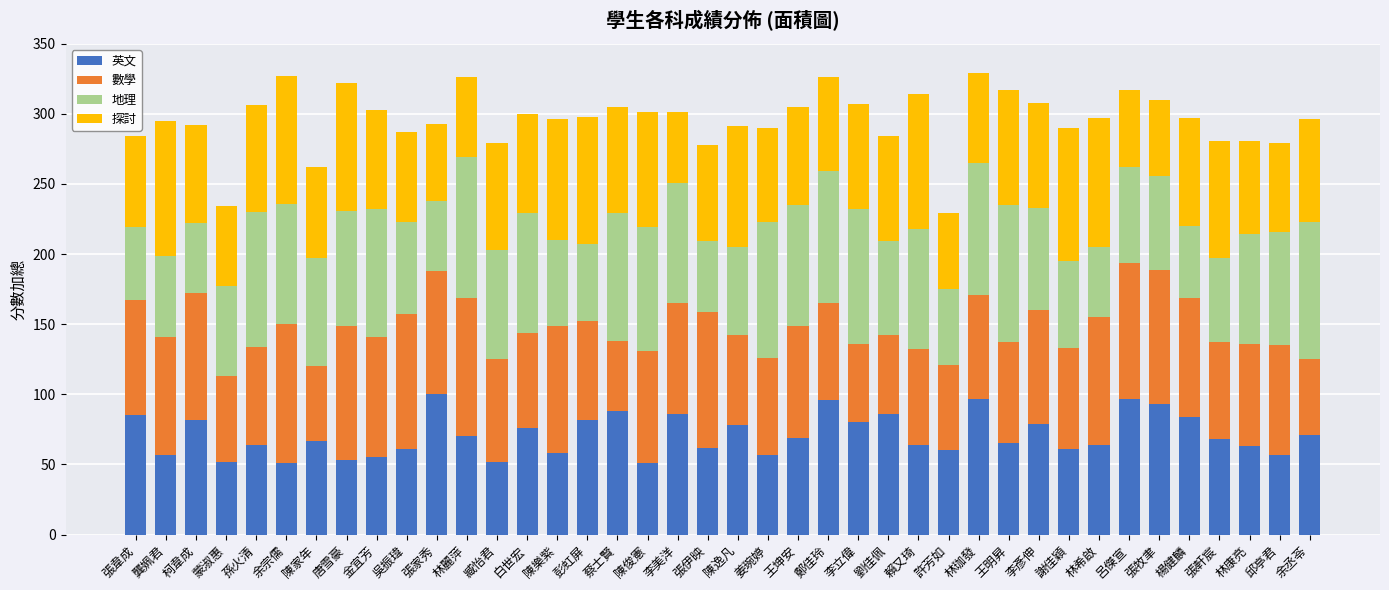

What is the sum of all 英文 values?

2841